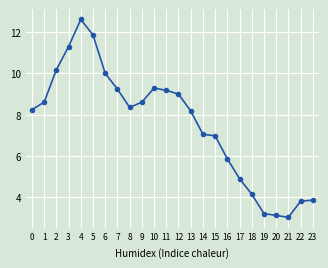

Reading left to right, transcribe all the data shown in this chart.

8.2	8.6	10.2	11.3	12.6	11.9	10.0	9.2	8.4	8.6	9.3	9.2	9.0	8.2	7.0	7.0	5.9	4.9	4.1	3.2	3.1	3.0	3.8	3.9